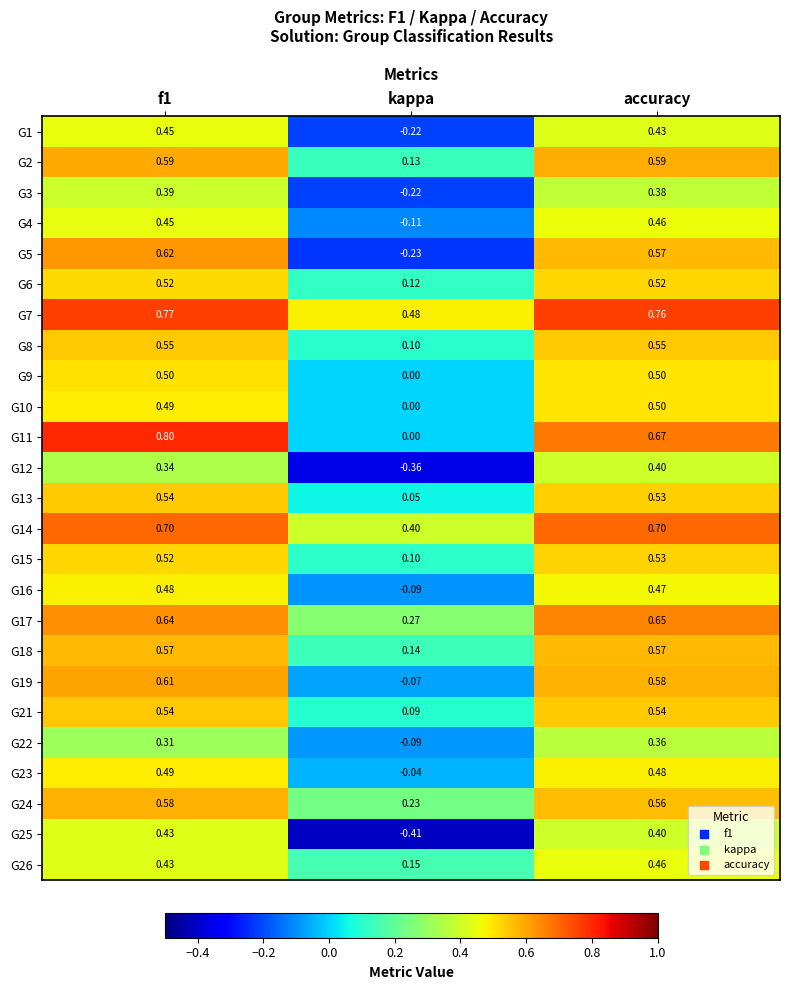

Count the number of data series in this chart.

25